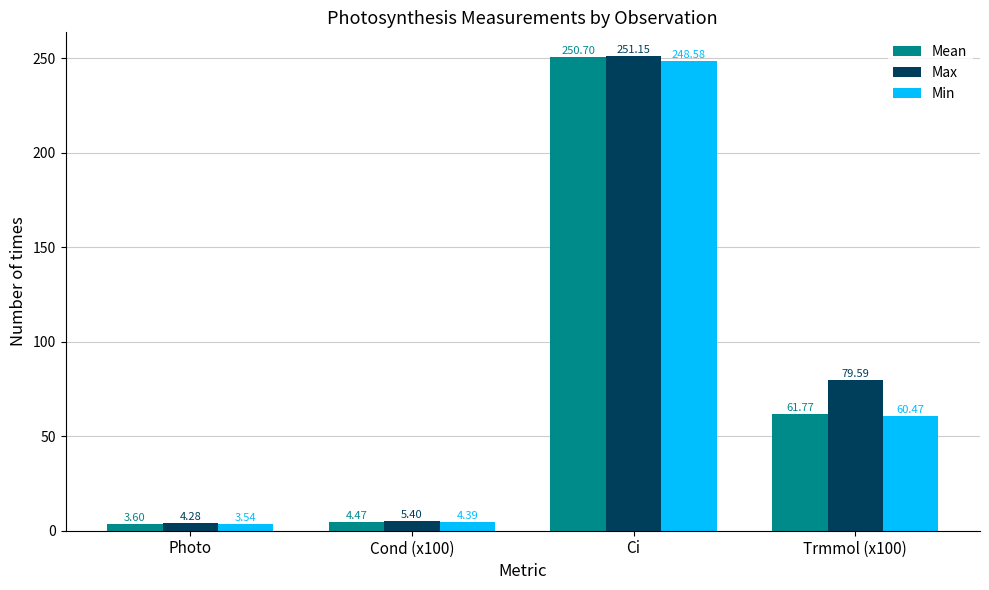

At which label does Mean reach its minimum?

Photo